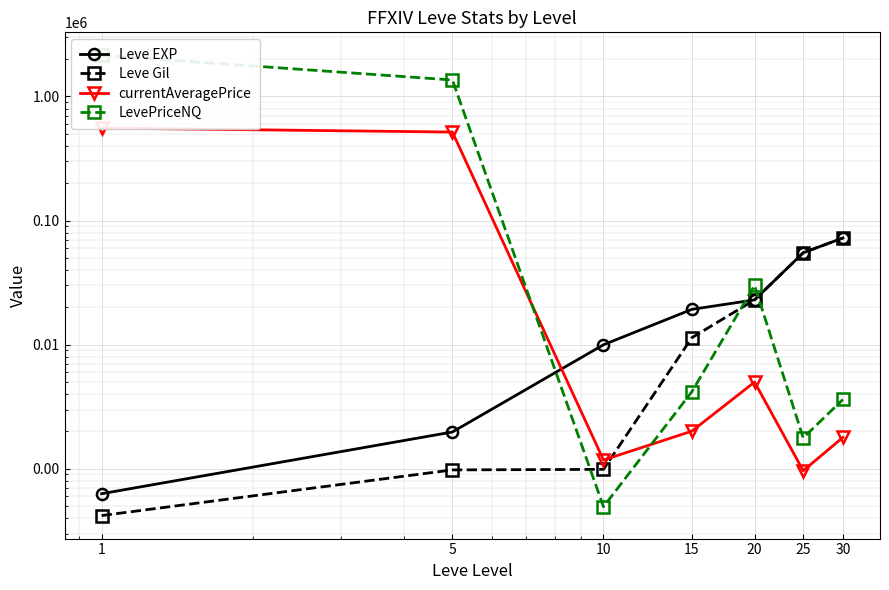

In currentAveragePrice, how many points are higher than both neighbors (excluding endpoints)?

1